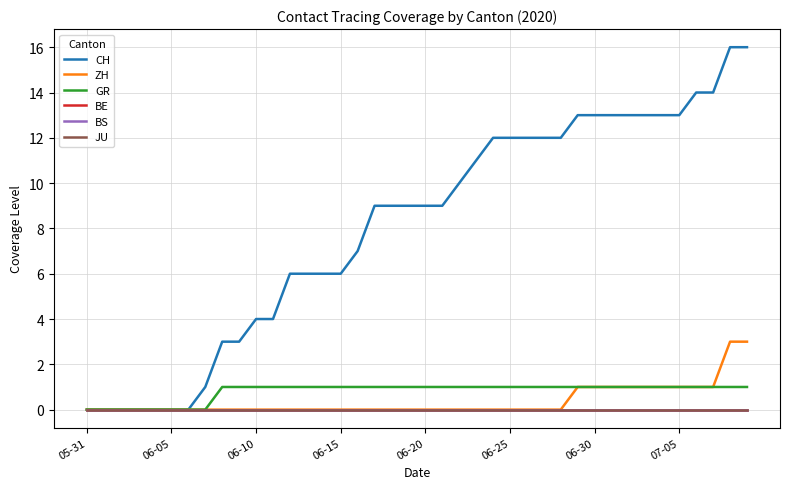

Is this an area chart (filled region under the line)?

No